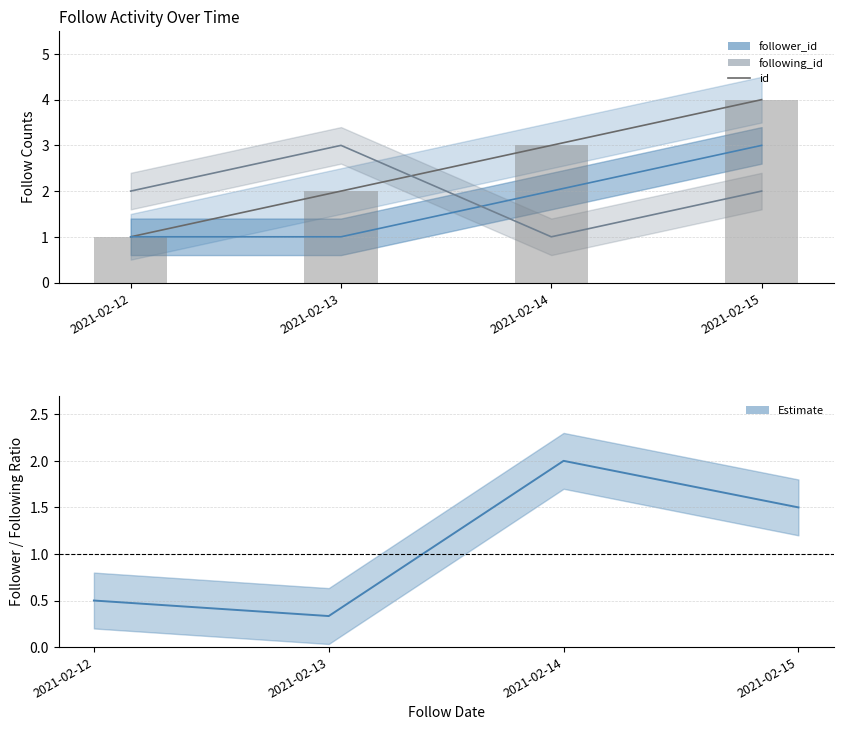

What is the difference between the highest and lowest values at 2021-02-15?

2.5